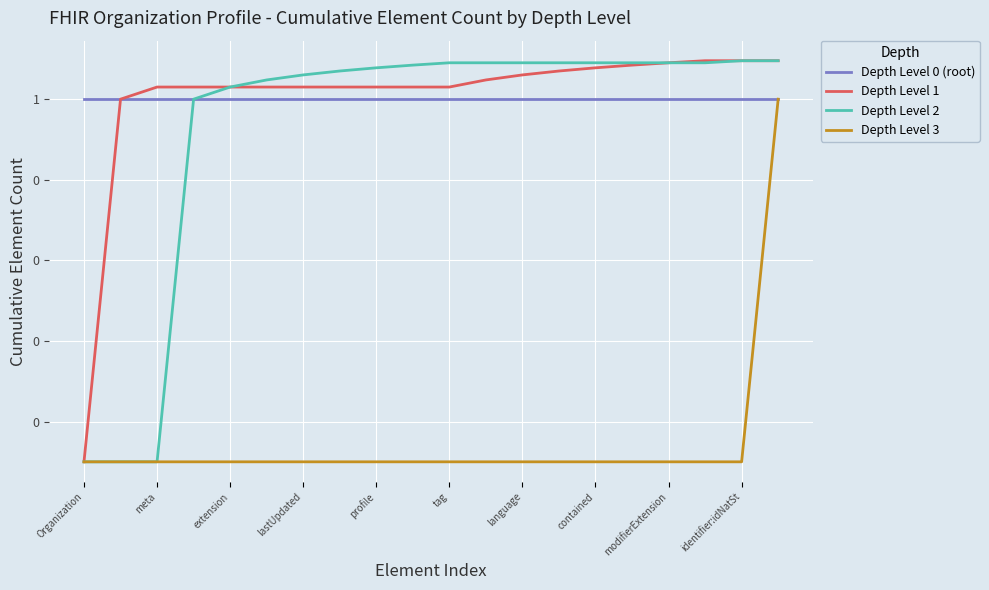

What are all the series names shown in the legend?

Depth Level 0 (root), Depth Level 1, Depth Level 2, Depth Level 3